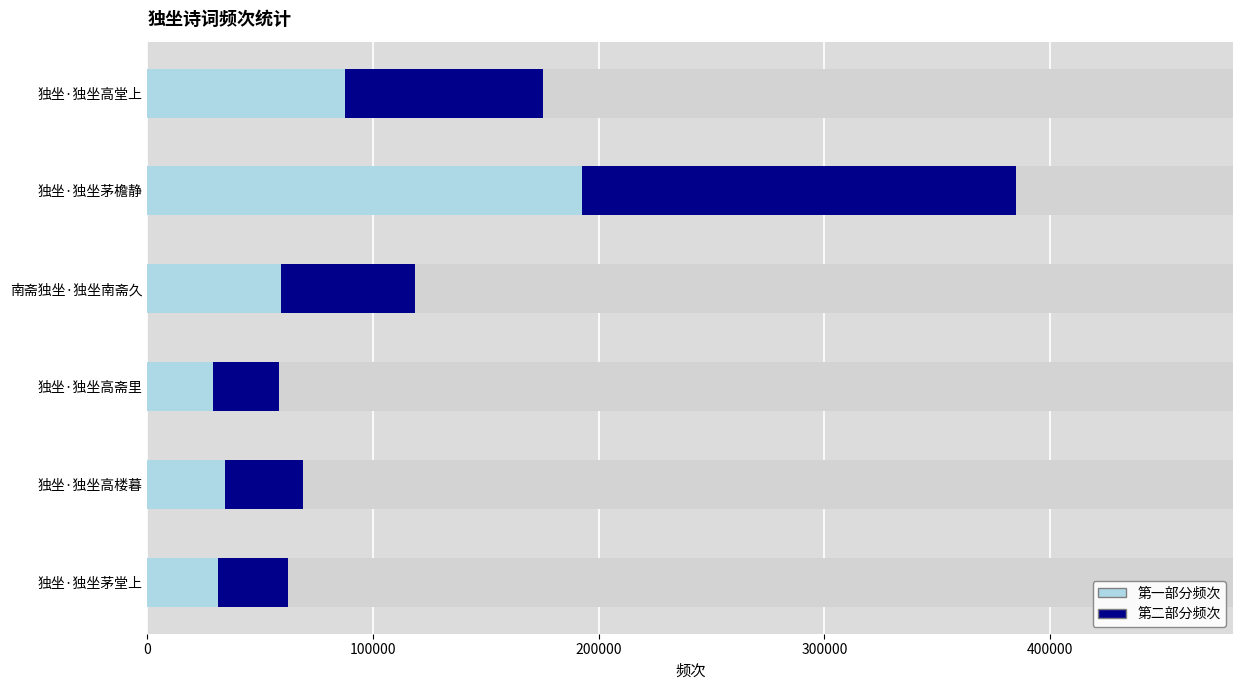

Does the chart contain stacked bars?

No